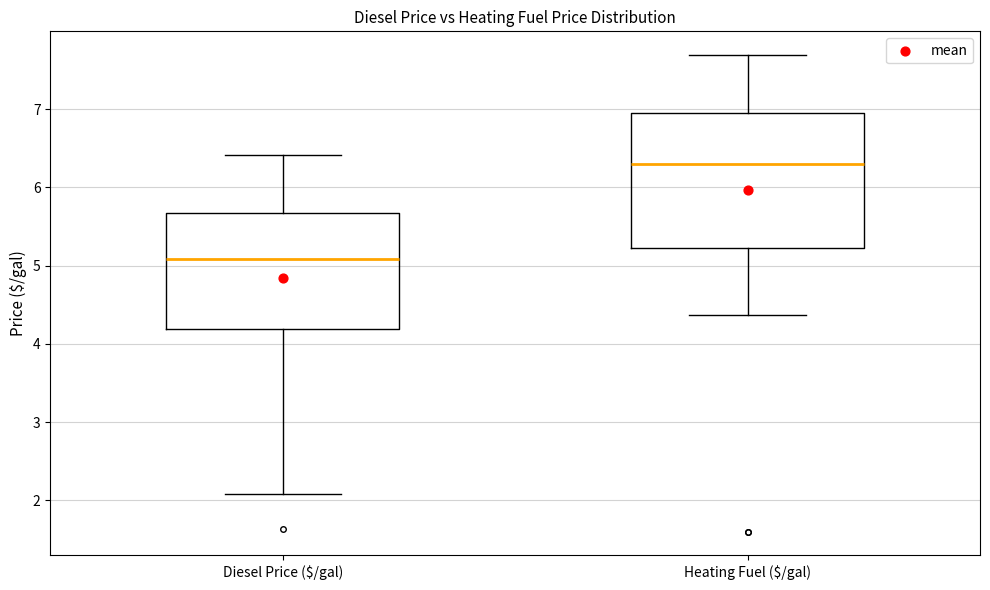

Reading left to right, transcribe this box plot: for each box, give where its median line is, the range the box spans, and where its two whiskers end, as read against the y-axis. The values are not printed on the chart, so give them approximately, as read against the axis.

Diesel Price ($/gal): median 5.1, box 4.2 to 5.7, whiskers 2.1 to 6.4
Heating Fuel ($/gal): median 6.3, box 5.2 to 6.9, whiskers 4.4 to 7.7